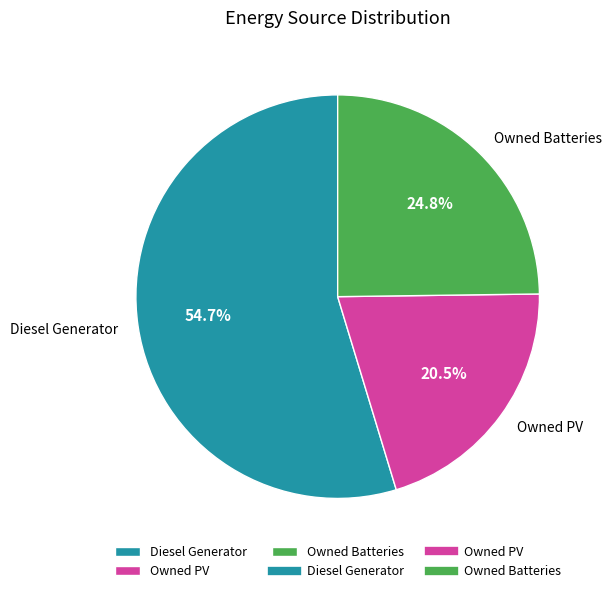

Is there any slice that represents more than half of the pie?

Yes